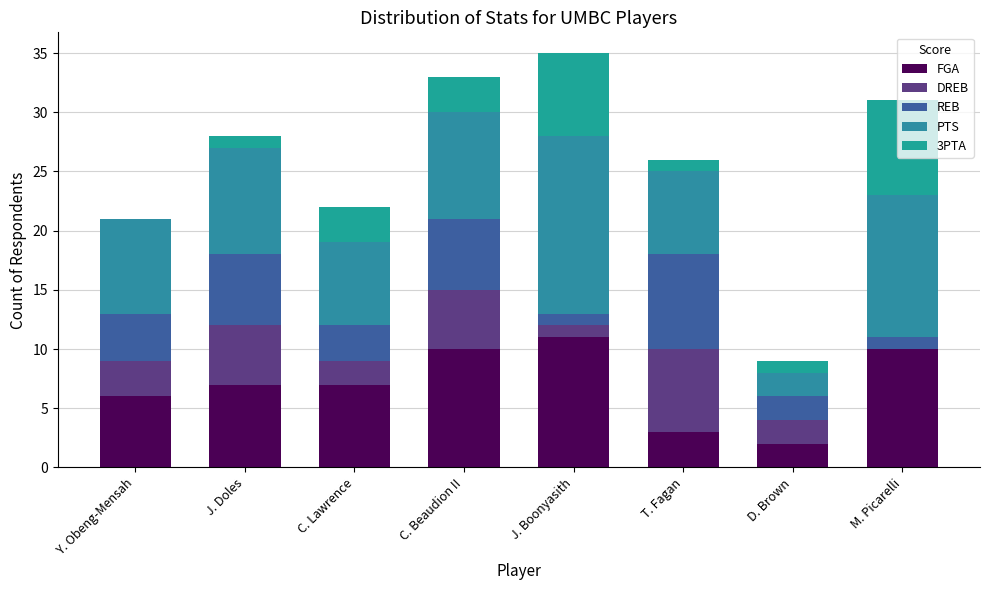

The value of 3PTA at T. Fagan is 0. True or false?

False